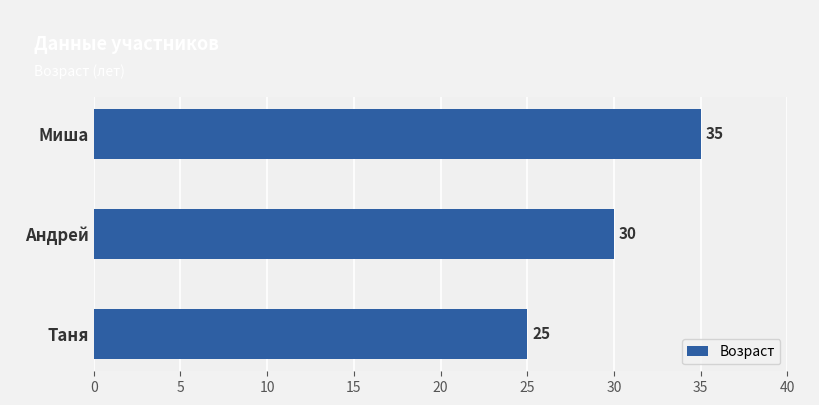

What is the difference between the values at Миша and Таня?

10